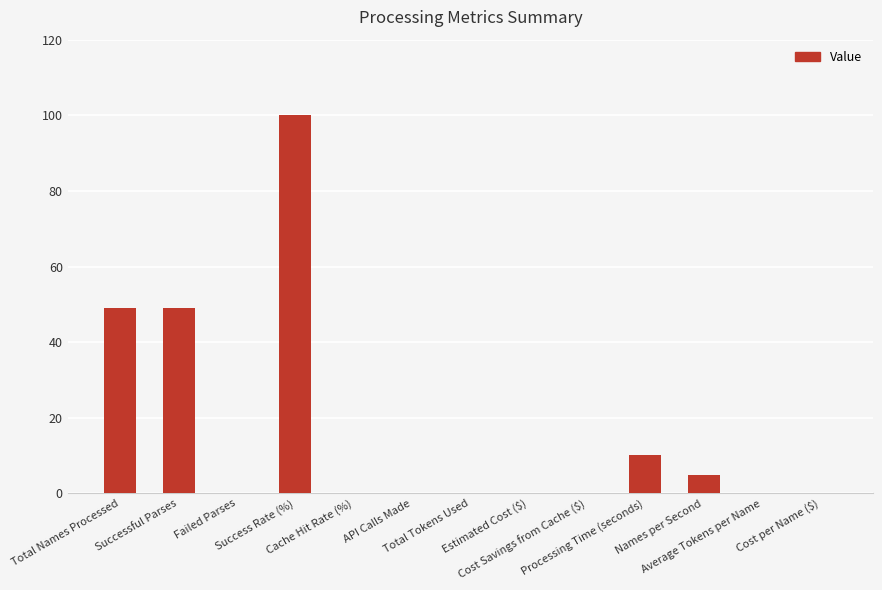

What is the label of the 1st bar from the left?

Total Names Processed